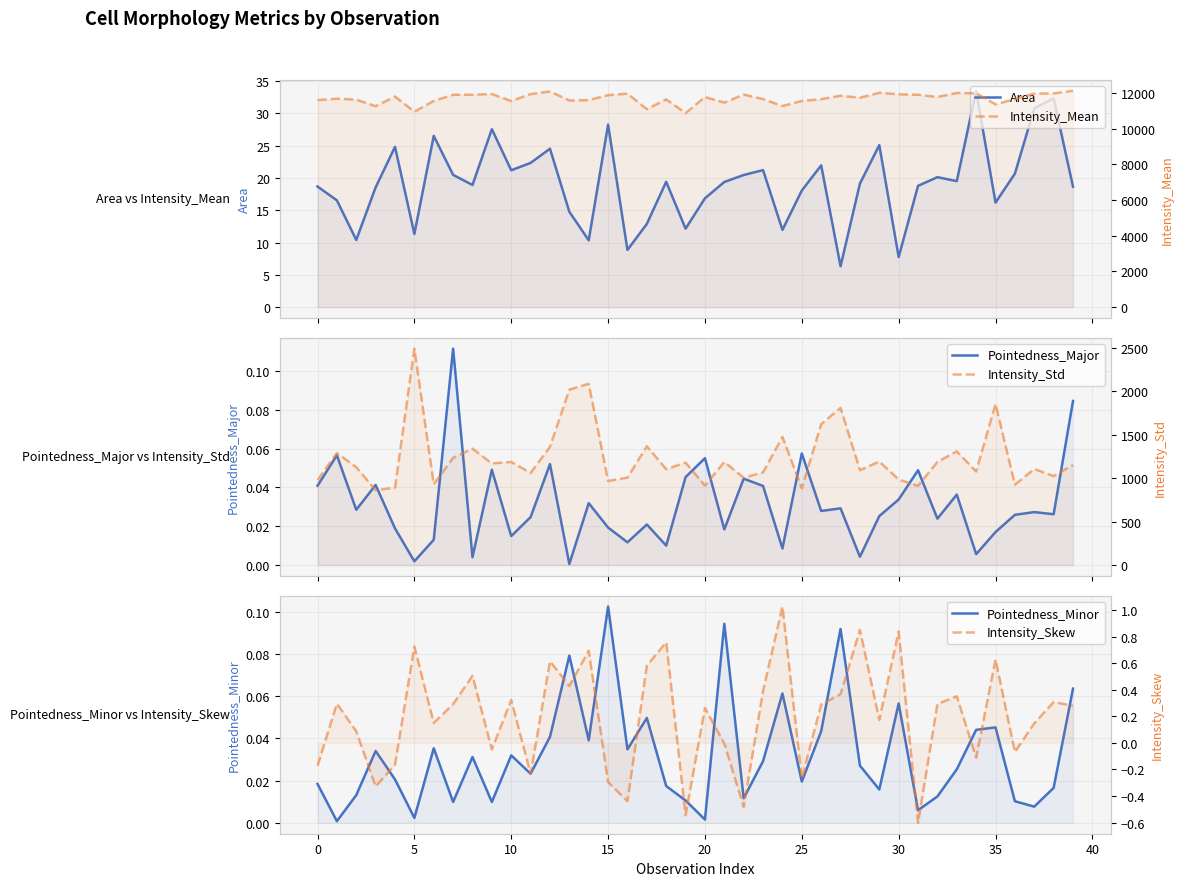

True or false: Intensity_Mean has more than 0 points higher than both neighbors.

True